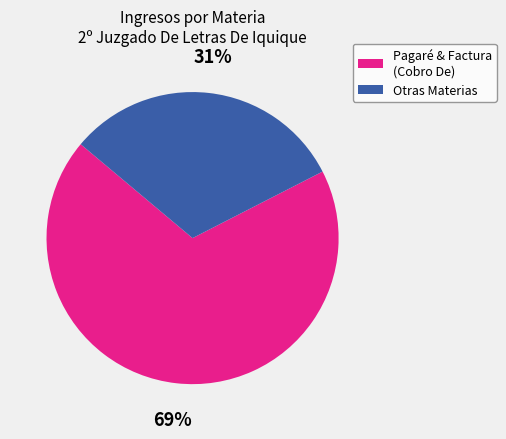

What is the largest slice in the pie chart?

Pagaré & Factura (Cobro De)